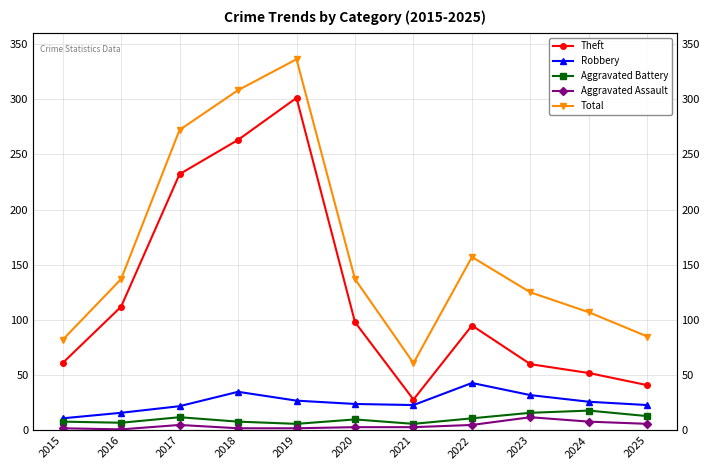

What is the sum of all Robbery values?

282